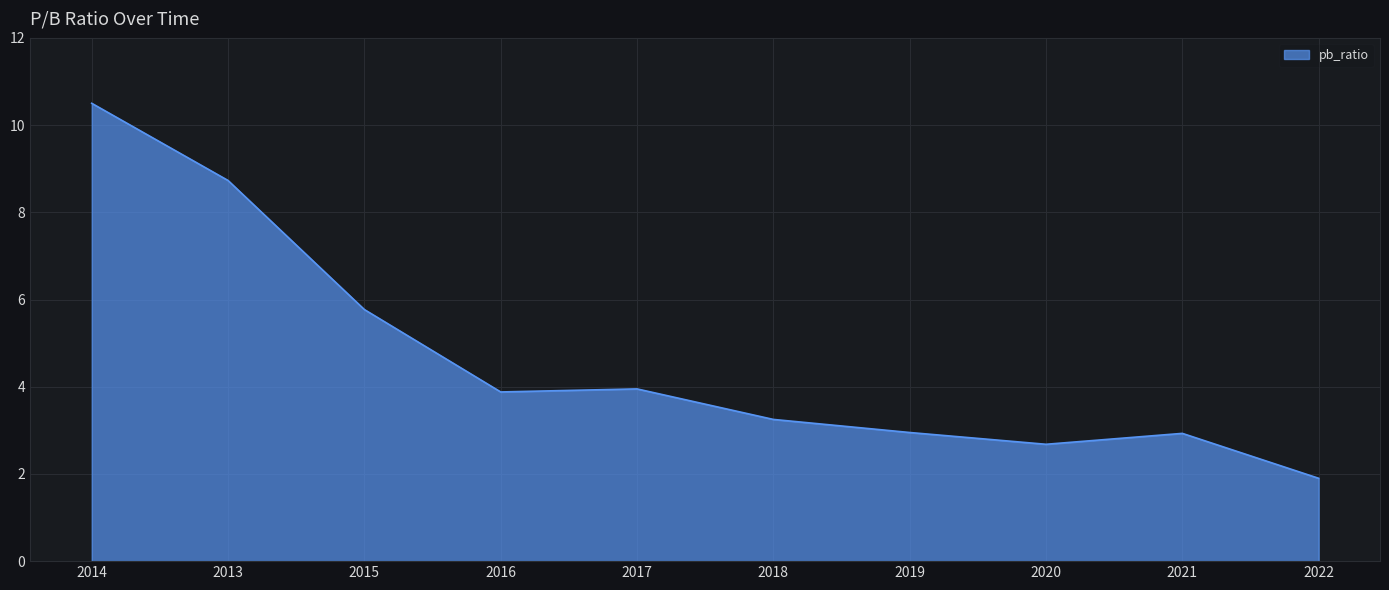

What is the difference between the maximum and minimum values?

8.6